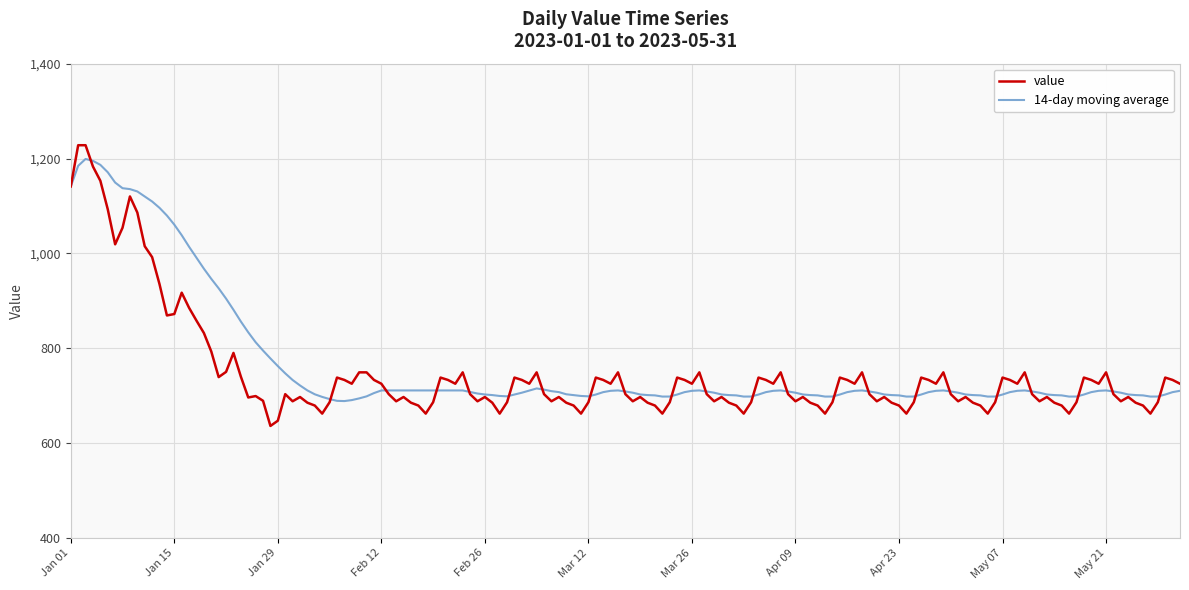

What is the smallest value displayed?

636.0